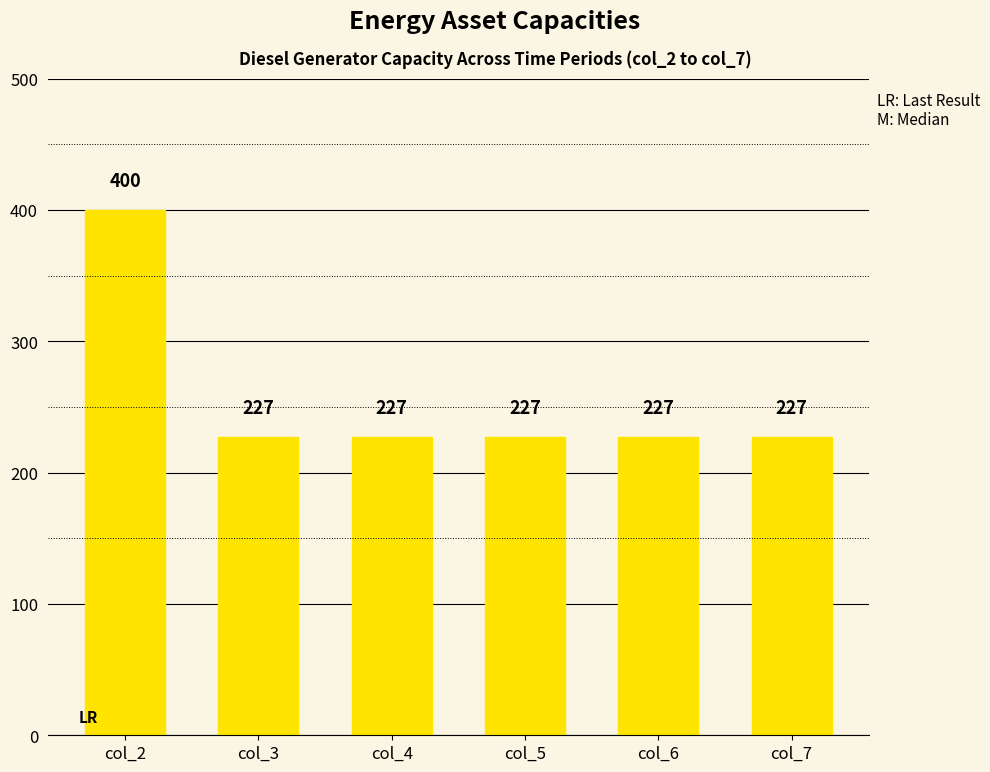

Which category has the highest value across all series?

col_2